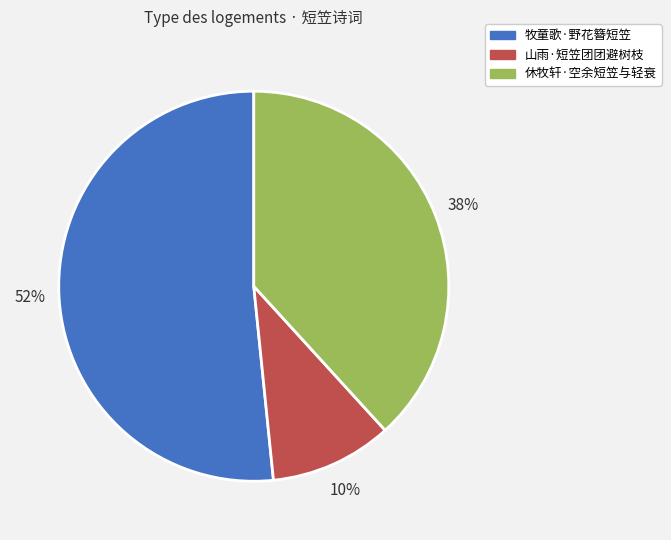

To the nearest percent, what is the combined percentage of 山雨·短笠团团避树枝 and 休牧轩·空余短笠与轻衰?

48%